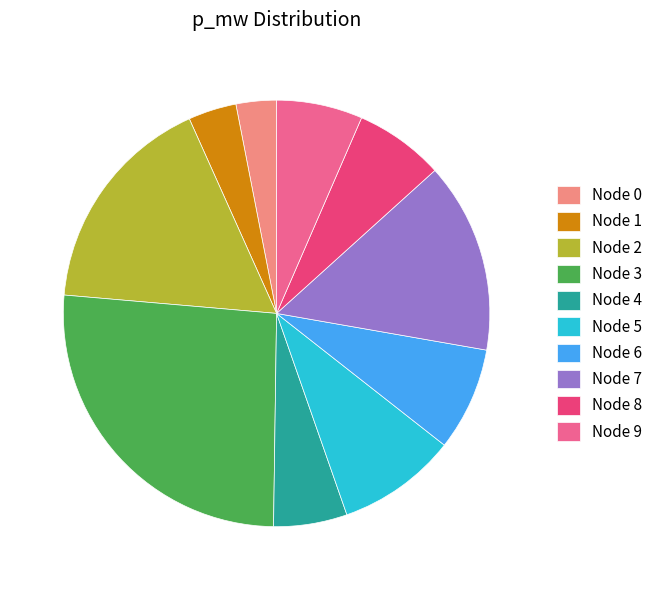

How many slices are in this pie chart?

10